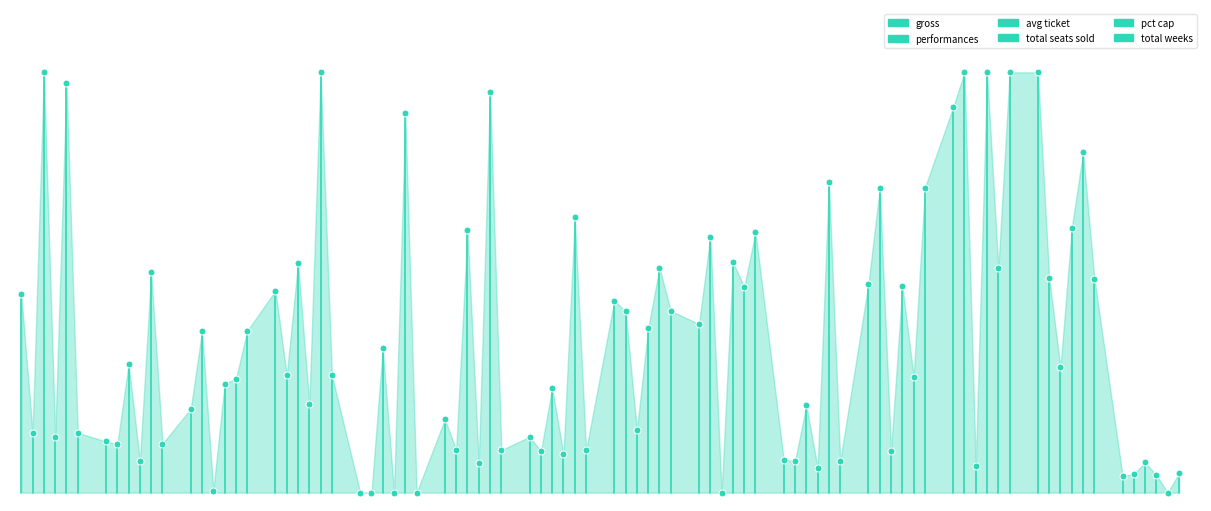

What are all the series names shown in the legend?

gross, performances, avg ticket, total seats sold, pct cap, total weeks